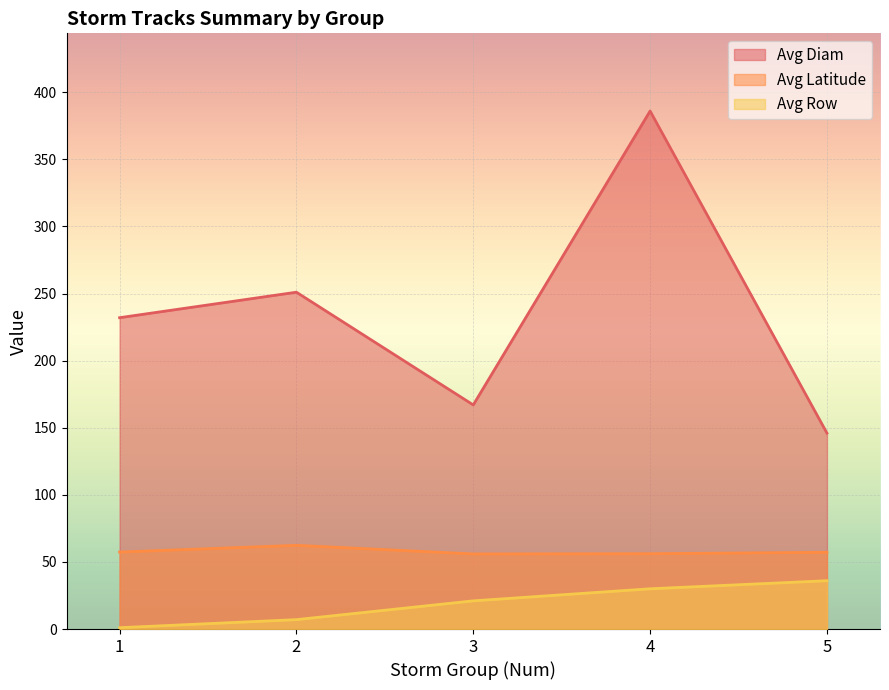

At which label does Avg Row reach its peak?

5